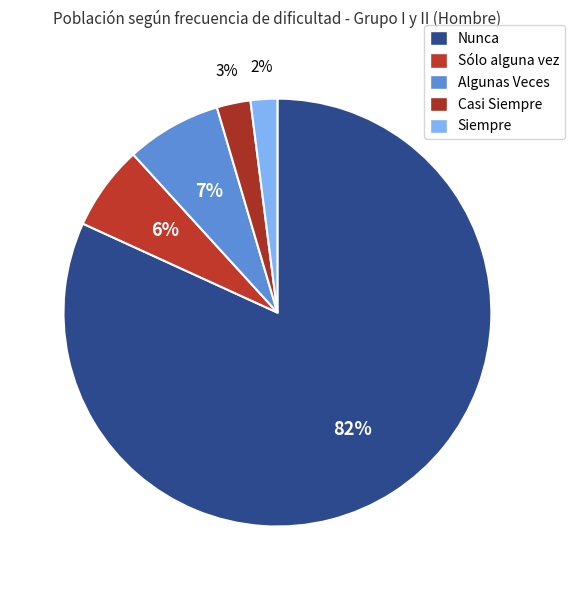

What is the ratio of the value at Casi Siempre to the value at Algunas Veces?

0.4